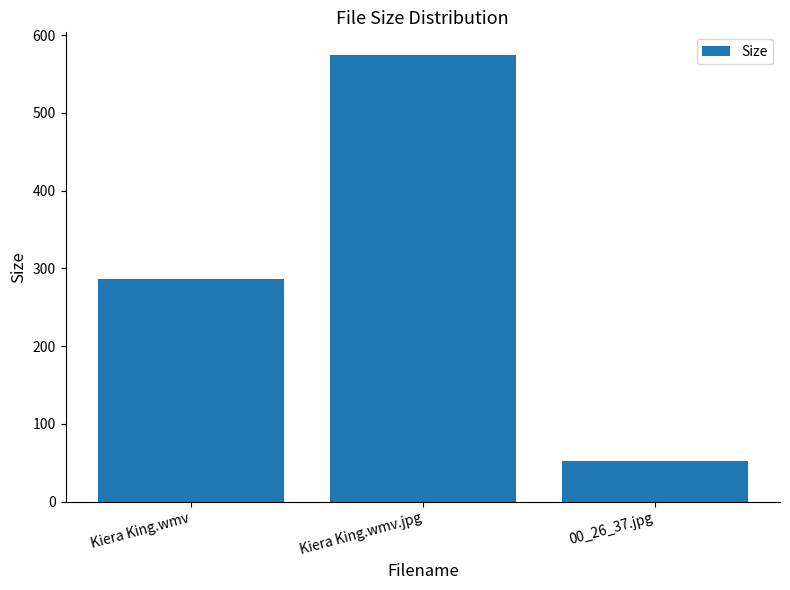

What is the ratio of the value at 00_26_37.jpg to the value at Kiera King.wmv?

0.2